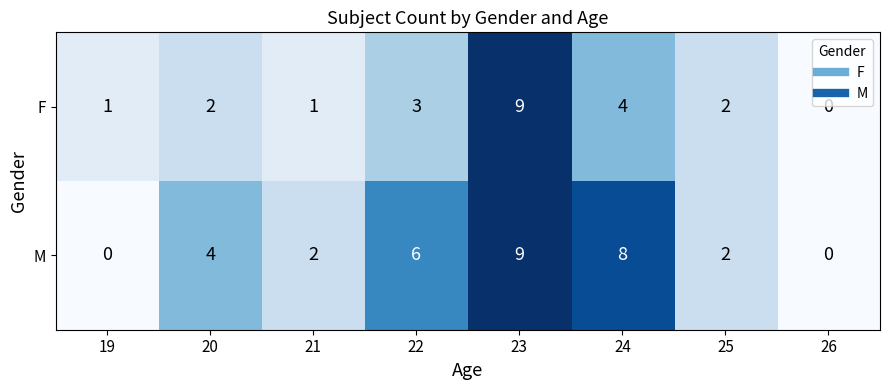

Between 24 and 25, which series saw the biggest shift?

M